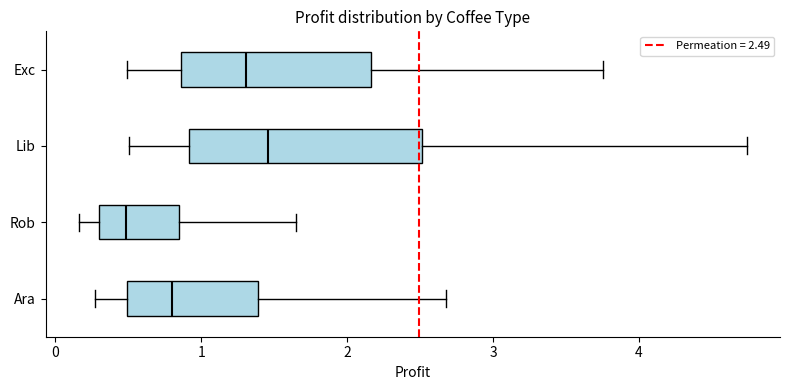

Which box is the widest, from its left edge to its right edge?

Lib